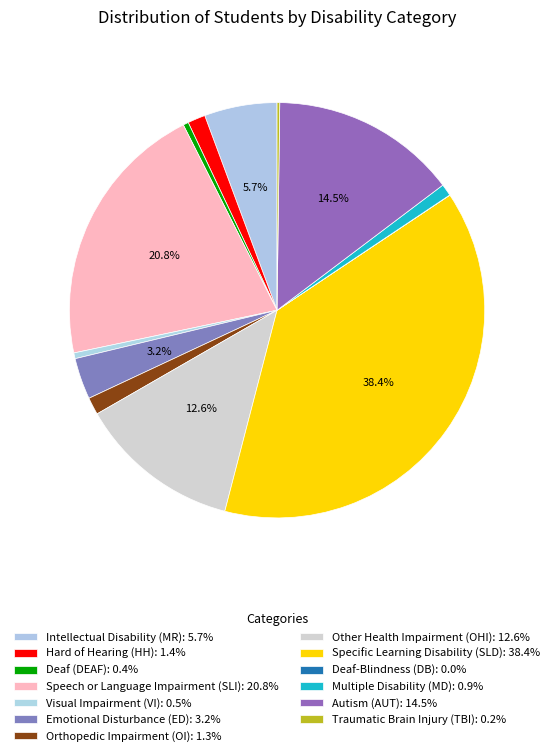

How many segments does this pie chart have?

13